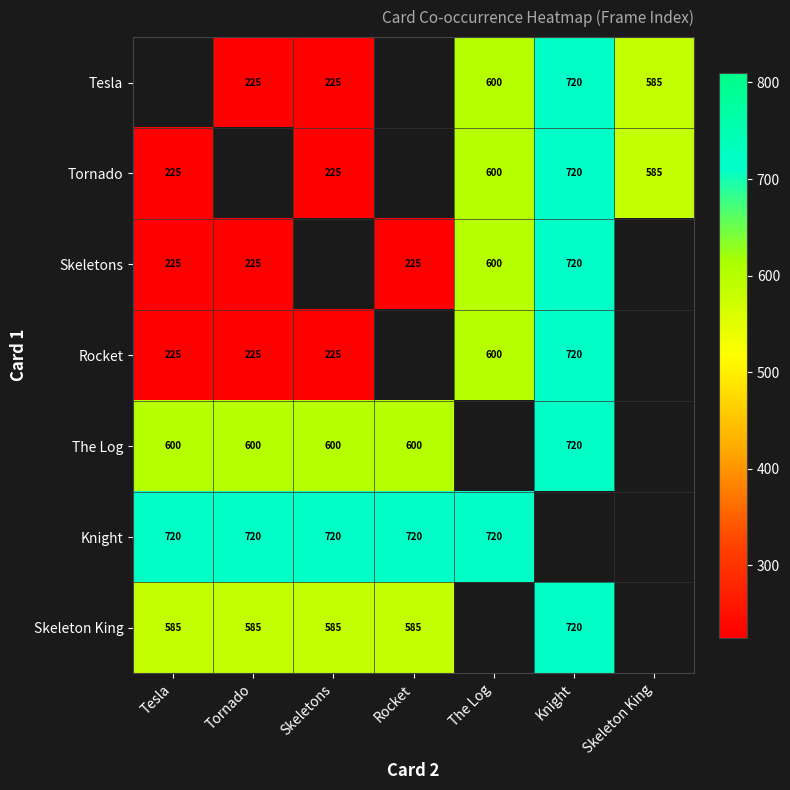

At which category does the chart reach its minimum across all series?

Tornado